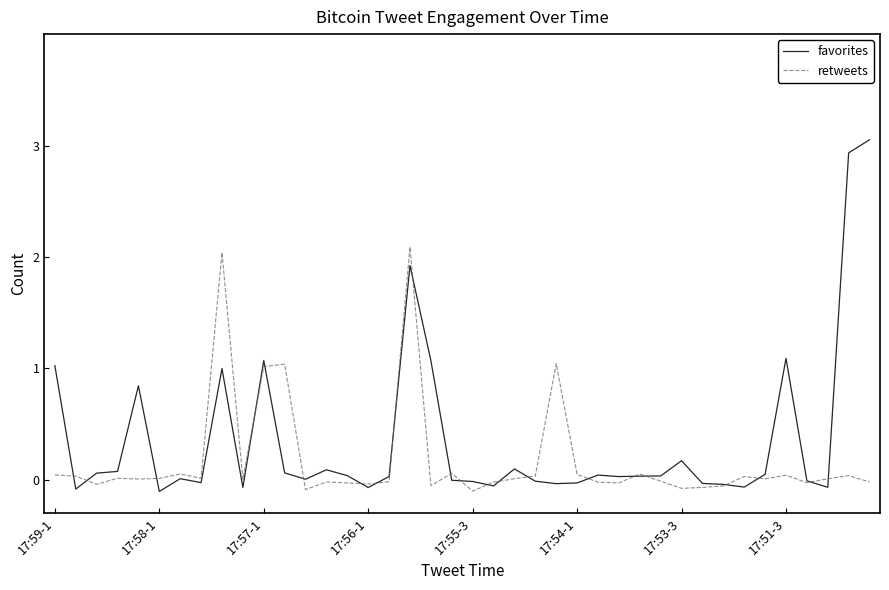

Which series has the widest spread of values?

favorites